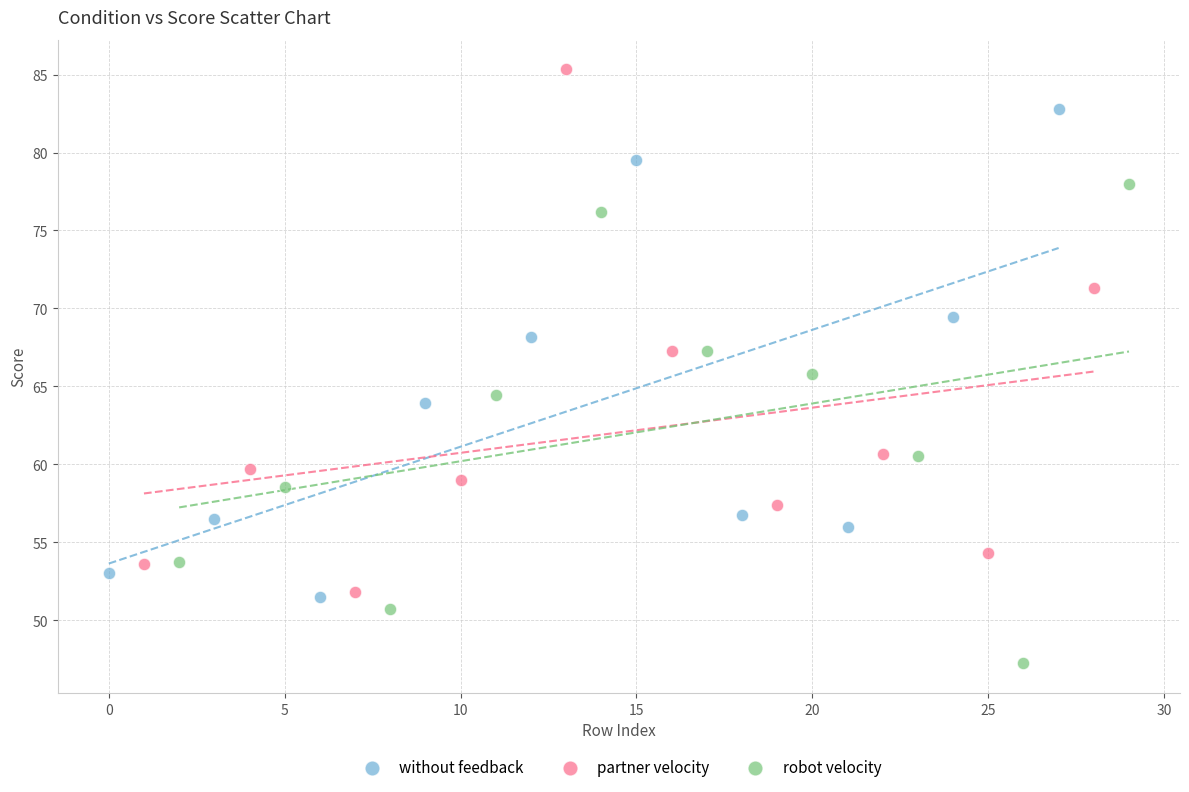

Which series contains the highest Y value?

partner velocity